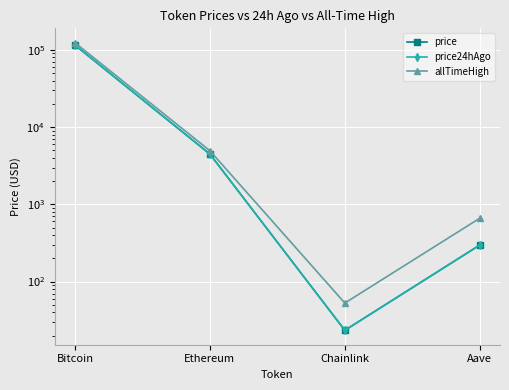

What is the total value across all series at Bitcoin?

355254.0